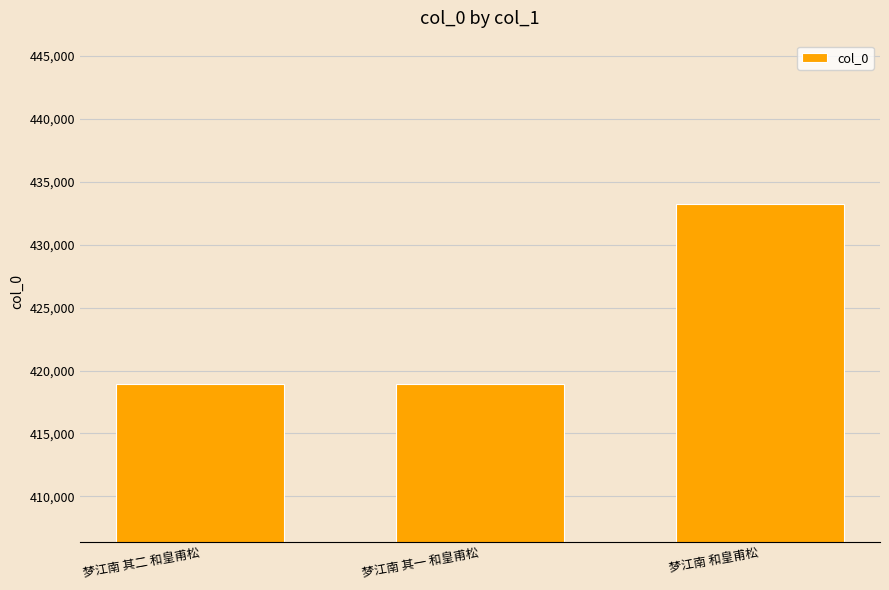

What is the change in value from 梦江南 其一 和皇甫松 to 梦江南 和皇甫松?

+14261